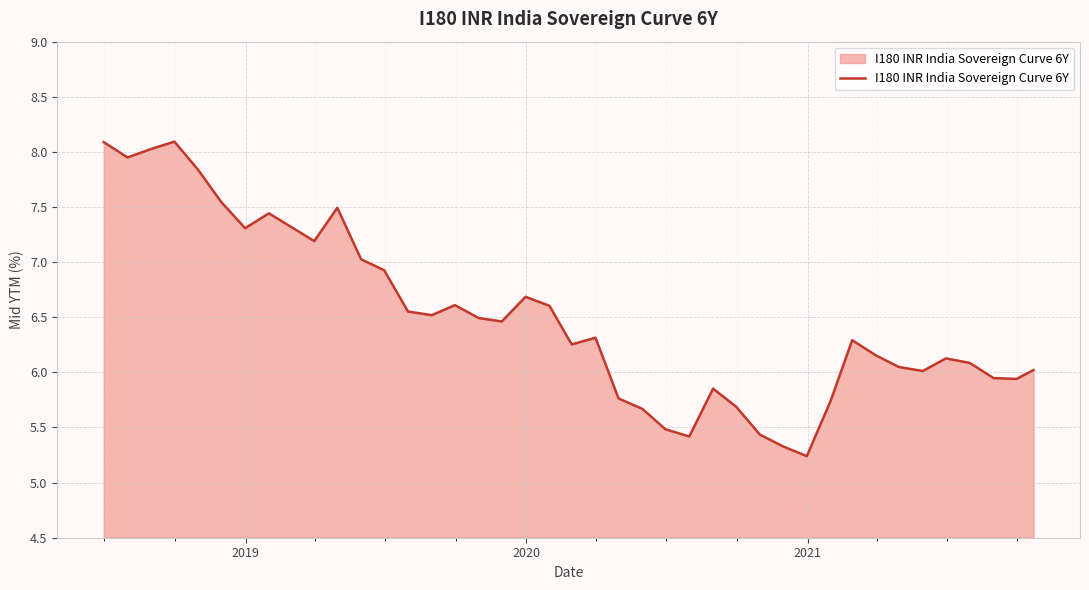

What is the minimum value shown in the chart?

5.2